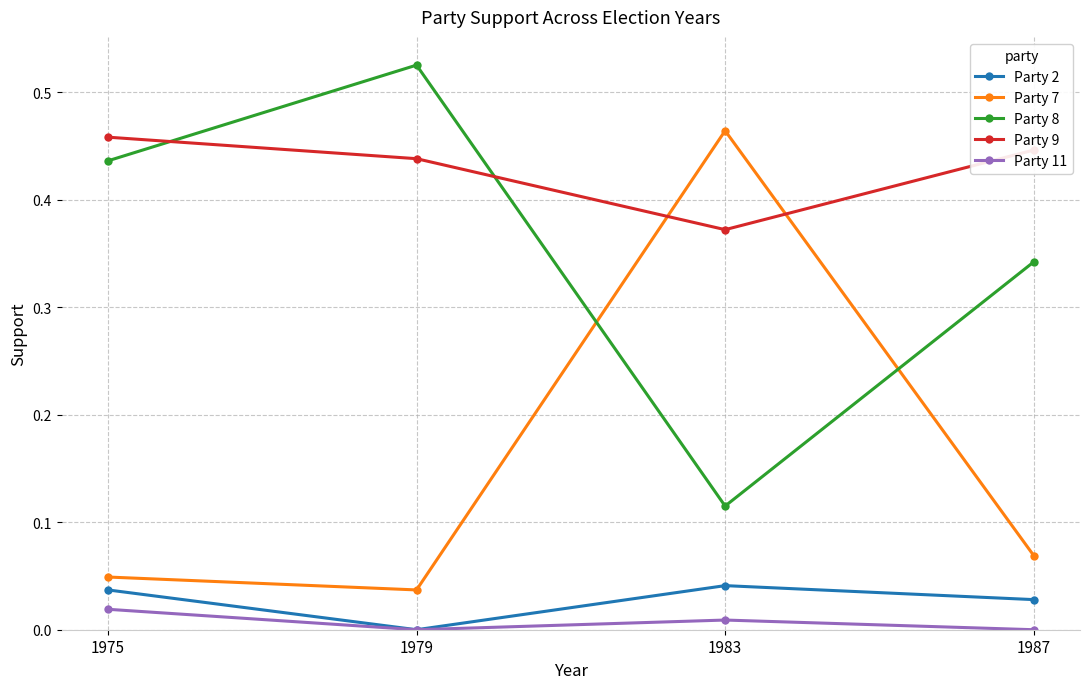

List the labels in order of Party 8 value, smallest first.

1983, 1987, 1975, 1979